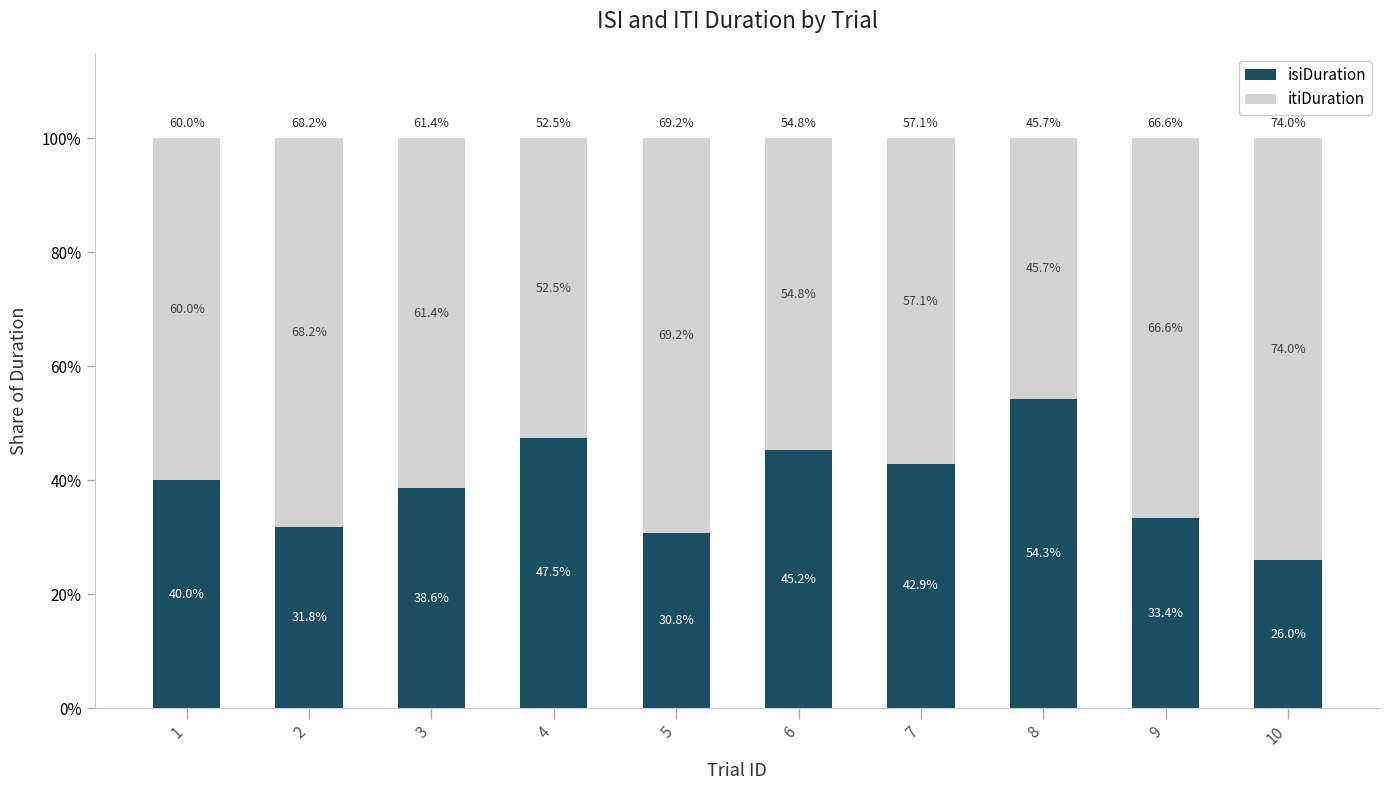

How many bars are there in total?

10